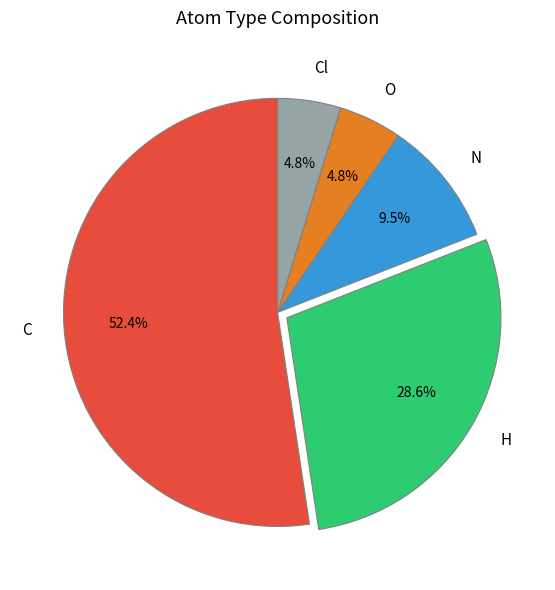

What is the largest slice in the pie chart?

C